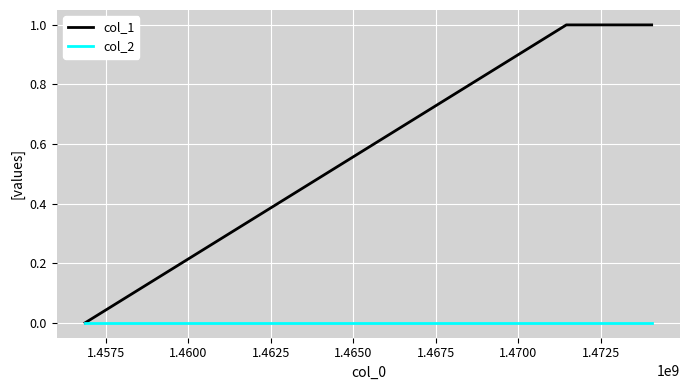

List the series in order of their peak value, lowest first.

col_2, col_1